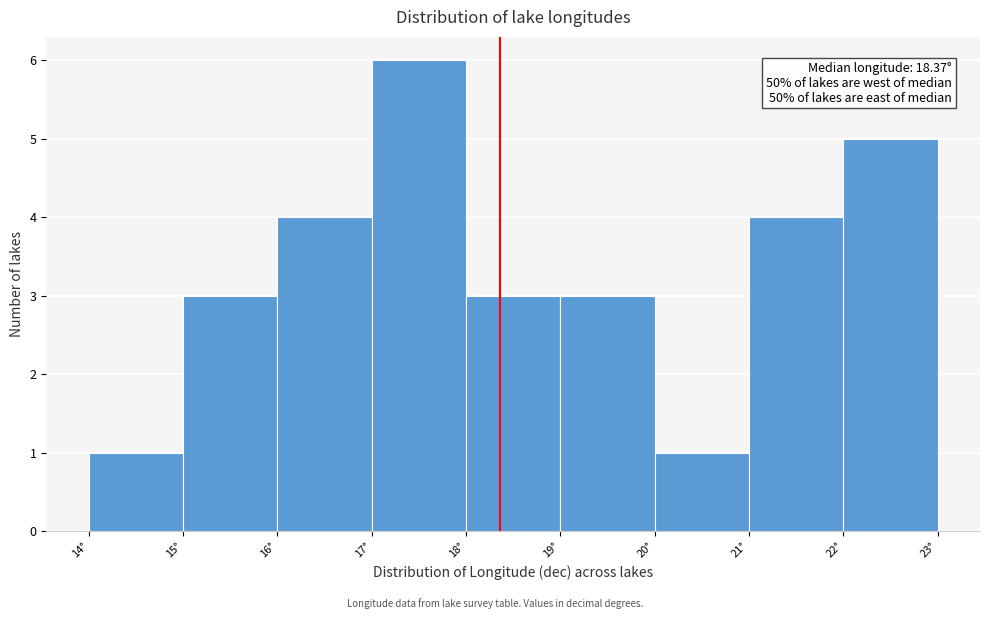

Which range on the x-axis has the tallest bar?

17 to 18